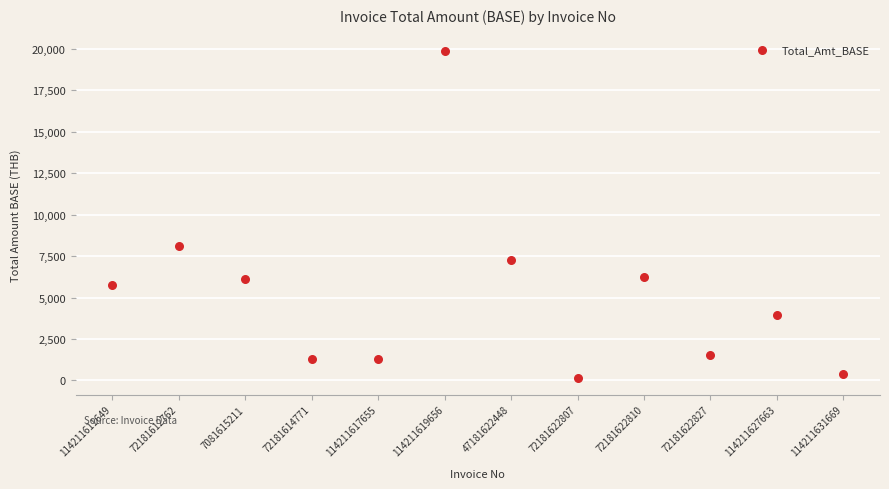

What Y value in the scatter plot is closest to 10004?

8126.0